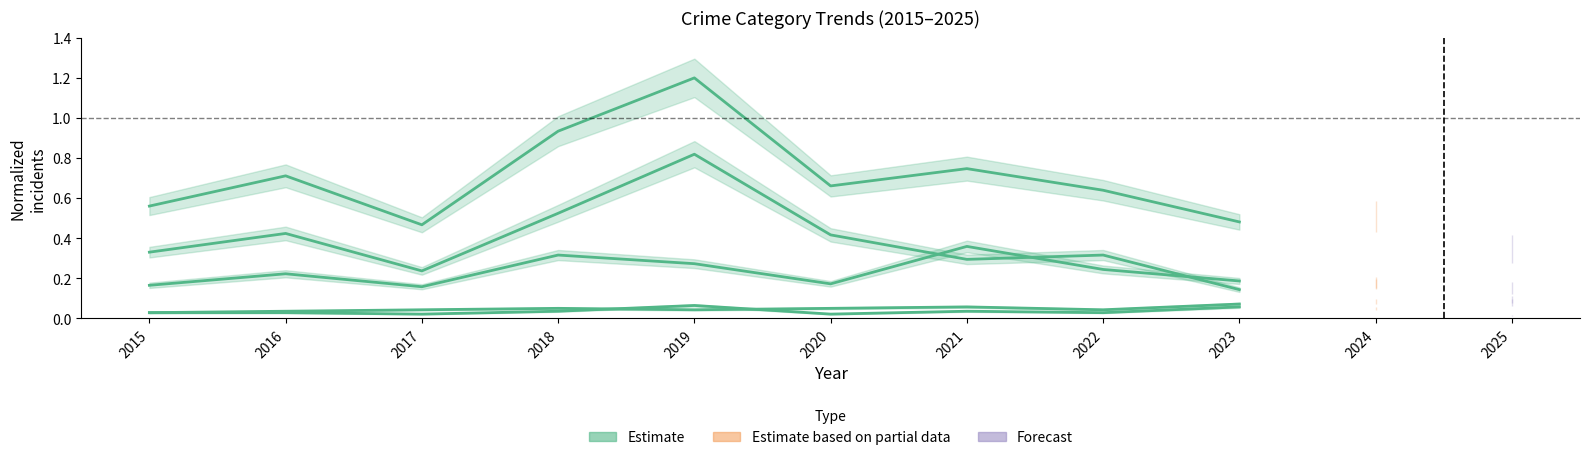

The value at 2015 is 0.9. True or false?

False